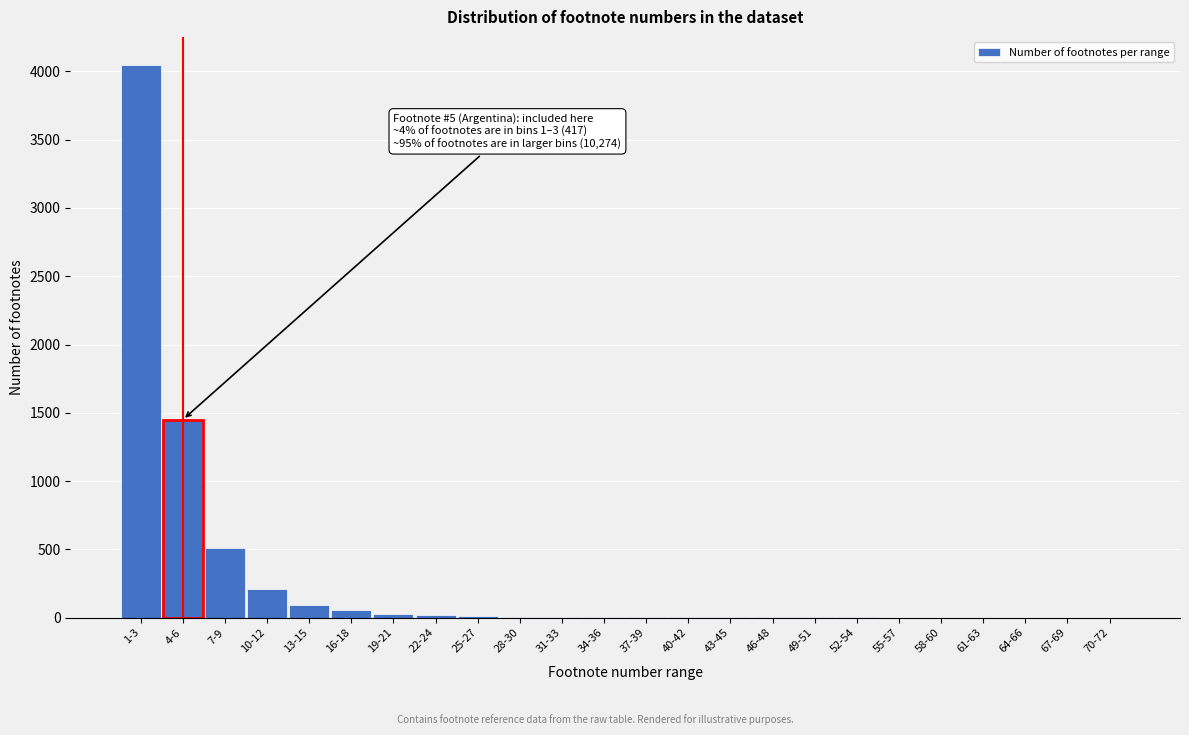

At which label is the value closest to 2025?

4-6